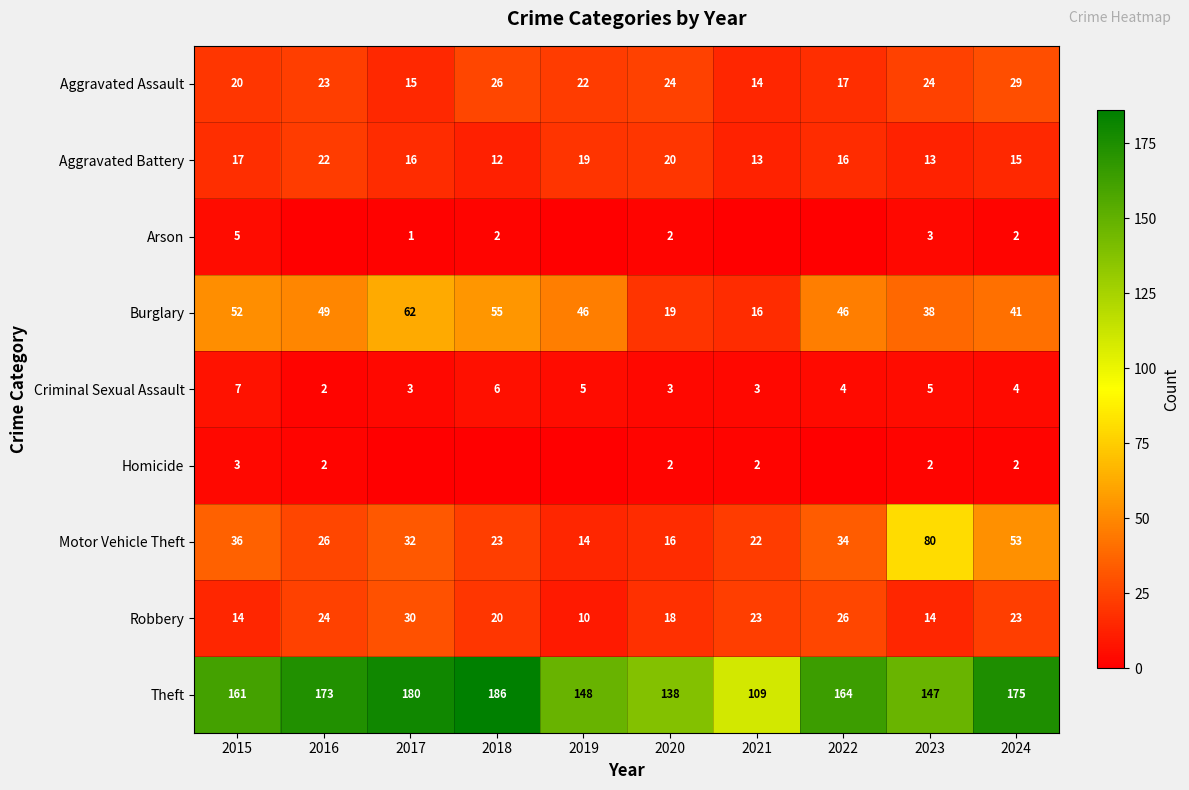

Which category has the lowest value in the Robbery series?

2019